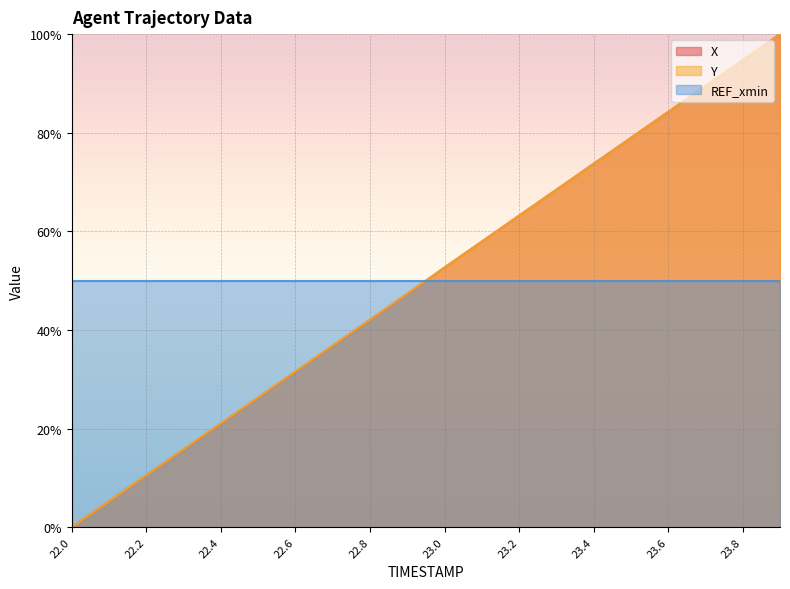

Where does the X series first go above 52?

23.0